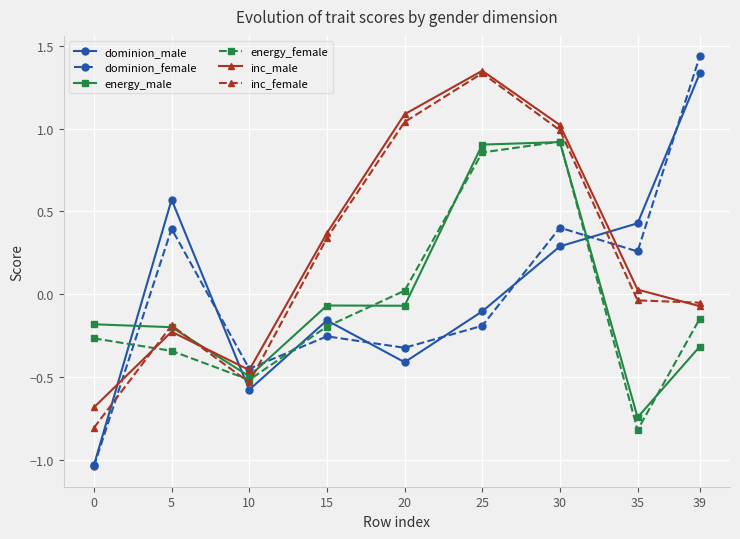

Which series has the widest spread of values?

dominion_female